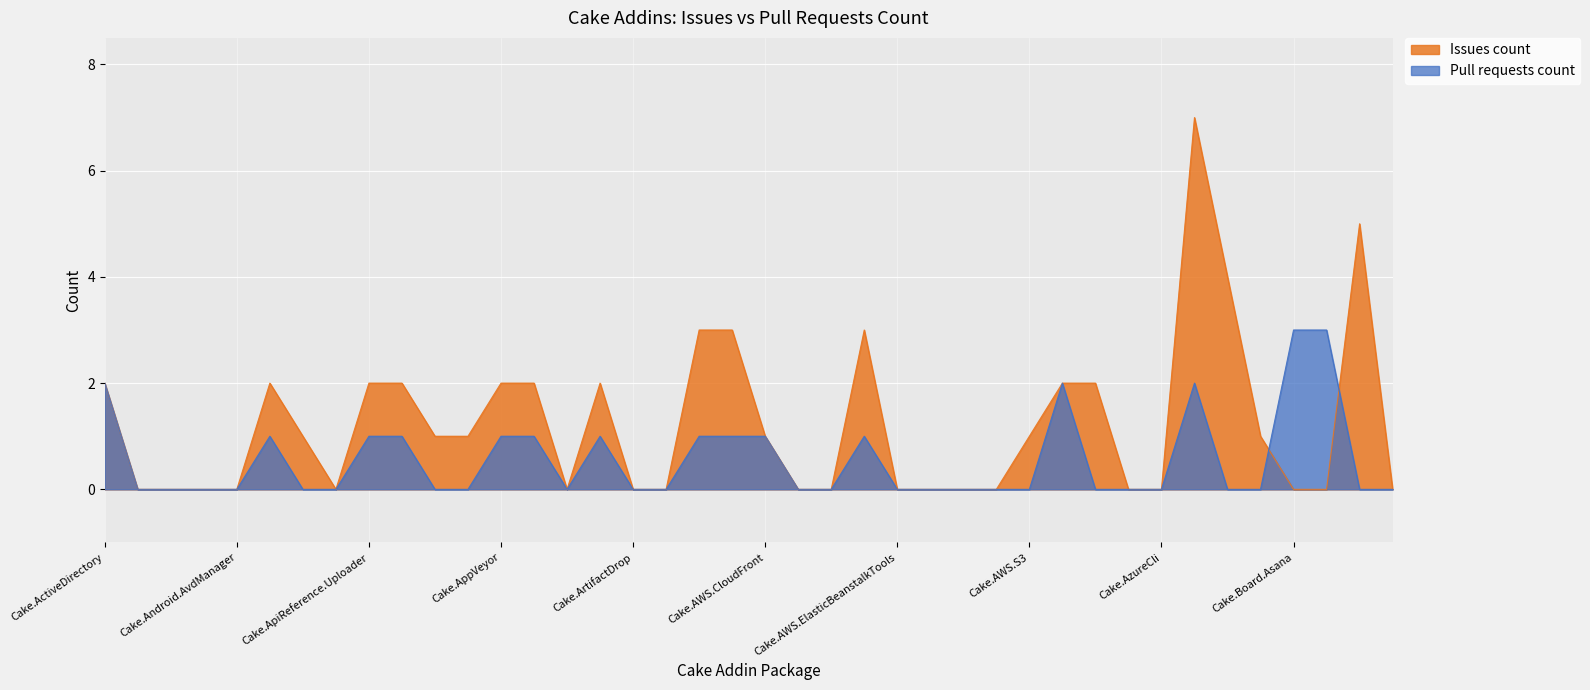

Reading left to right, list all the values displayed in this chart.

Issues count: Cake.ActiveDirectory=2	Cake.Addin3=0	Cake.AliaSql=0	Cake.Android.Adb=0	Cake.Android.AvdManager=0	Cake.Android.SdkManager=2	Cake.AndroidAppManifest=1	Cake.Apigee=0	Cake.ApiReference.Uploader=2	Cake.AppCenter=2	Cake.AppleSimulator=1	Cake.AppPackager=1	Cake.AppVeyor=2	Cake.APT.Module=2	Cake.ArgumentBinder=0	Cake.ArgumentHelpers=2	Cake.ArtifactDrop=0	Cake.AsciiDoctorJ=0	Cake.AssemblyInfoReflector=3	Cake.AutoRest=3	Cake.AWS.CloudFront=1	Cake.AWS.CodeDeploy=0	Cake.AWS.EC2=0	Cake.Aws.ElasticBeanstalk=3	Cake.AWS.ElasticBeanstalkTools=0	Cake.AWS.ElasticLoadBalancing=0	Cake.AWS.Lambda=0	Cake.AWS.Route53=0	Cake.AWS.S3=1	Cake.AzCopy=2	Cake.Azure=2	Cake.AzureBlobStorage=0	Cake.AzureCli=0	Cake.AzureDevOps=7	Cake.AzureStorage=4	Cake.BitDiffer=1	Cake.Board.Asana=0	Cake.Board.AzureBoards=0	Cake.Boots=5	Cake.Bower=0
Pull requests count: Cake.ActiveDirectory=2	Cake.Addin3=0	Cake.AliaSql=0	Cake.Android.Adb=0	Cake.Android.AvdManager=0	Cake.Android.SdkManager=1	Cake.AndroidAppManifest=0	Cake.Apigee=0	Cake.ApiReference.Uploader=1	Cake.AppCenter=1	Cake.AppleSimulator=0	Cake.AppPackager=0	Cake.AppVeyor=1	Cake.APT.Module=1	Cake.ArgumentBinder=0	Cake.ArgumentHelpers=1	Cake.ArtifactDrop=0	Cake.AsciiDoctorJ=0	Cake.AssemblyInfoReflector=1	Cake.AutoRest=1	Cake.AWS.CloudFront=1	Cake.AWS.CodeDeploy=0	Cake.AWS.EC2=0	Cake.Aws.ElasticBeanstalk=1	Cake.AWS.ElasticBeanstalkTools=0	Cake.AWS.ElasticLoadBalancing=0	Cake.AWS.Lambda=0	Cake.AWS.Route53=0	Cake.AWS.S3=0	Cake.AzCopy=2	Cake.Azure=0	Cake.AzureBlobStorage=0	Cake.AzureCli=0	Cake.AzureDevOps=2	Cake.AzureStorage=0	Cake.BitDiffer=0	Cake.Board.Asana=3	Cake.Board.AzureBoards=3	Cake.Boots=0	Cake.Bower=0